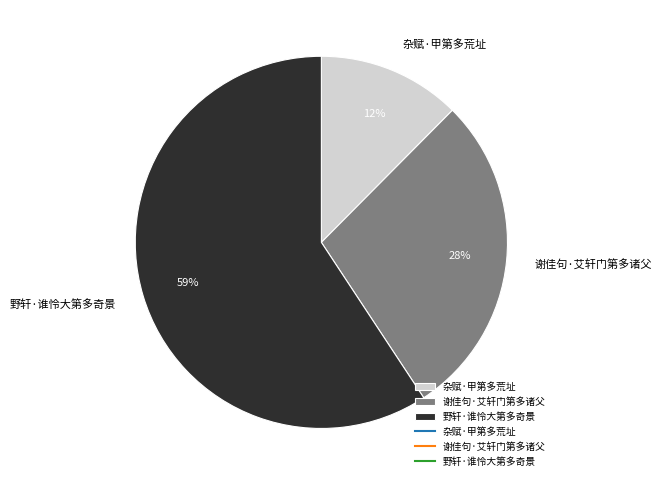

Do 谢佳句·艾轩门第多诸父 and 野轩·谁怜大第多奇景 together represent more than half of the pie?

Yes